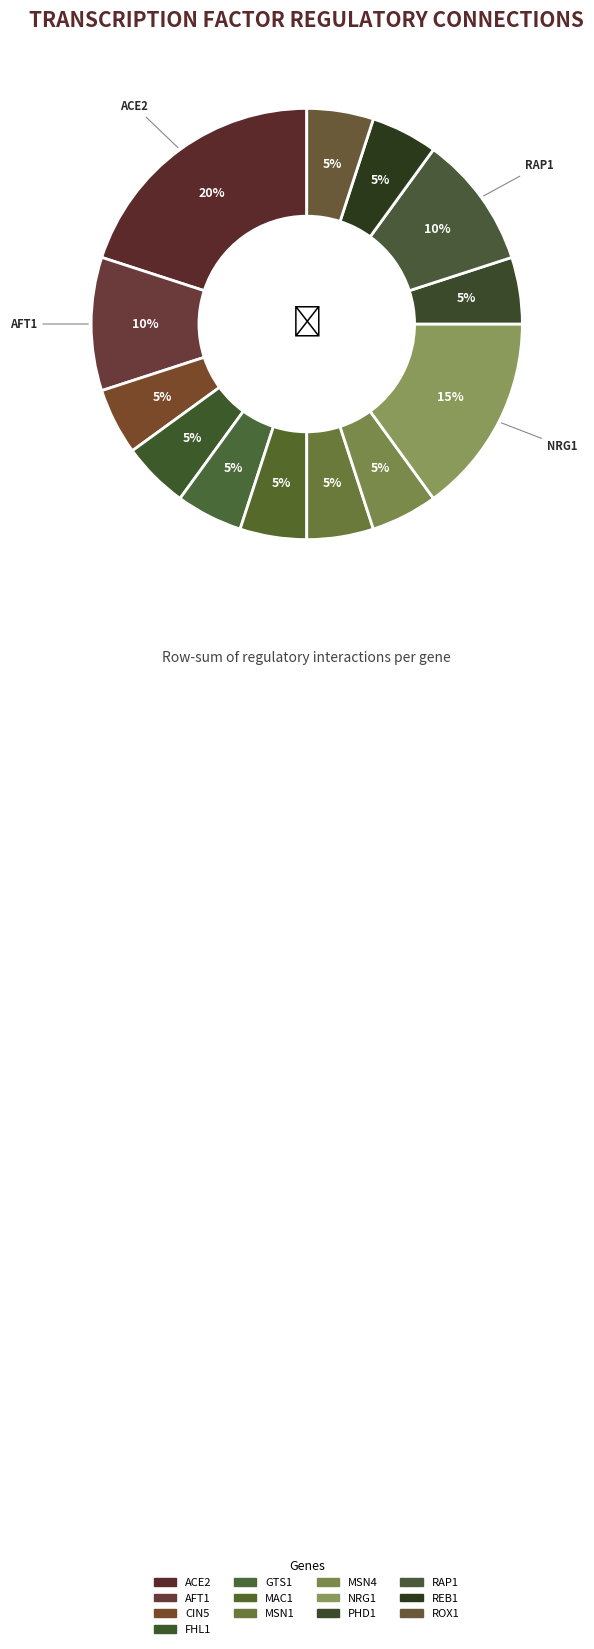

To the nearest percent, what is the difference between the largest and smallest slice percentages?

15%